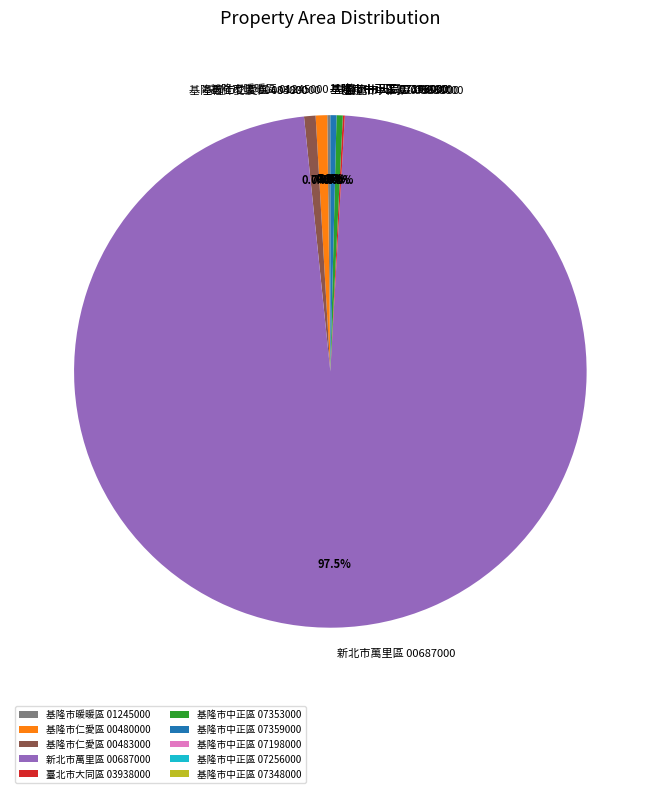

What is the majority slice?

新北市萬里區 00687000